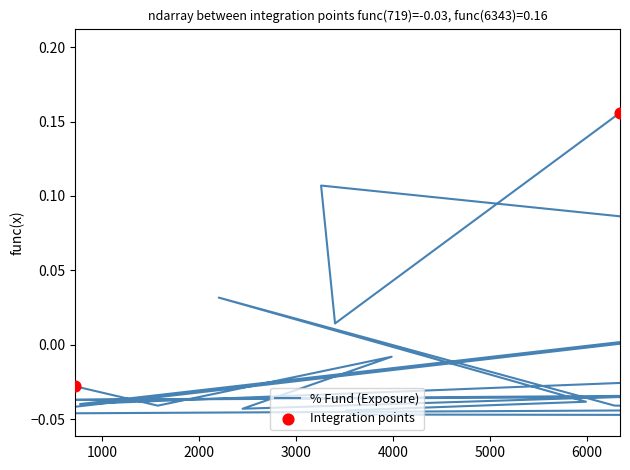

Which has a higher value, 22749 or 3522?

22749